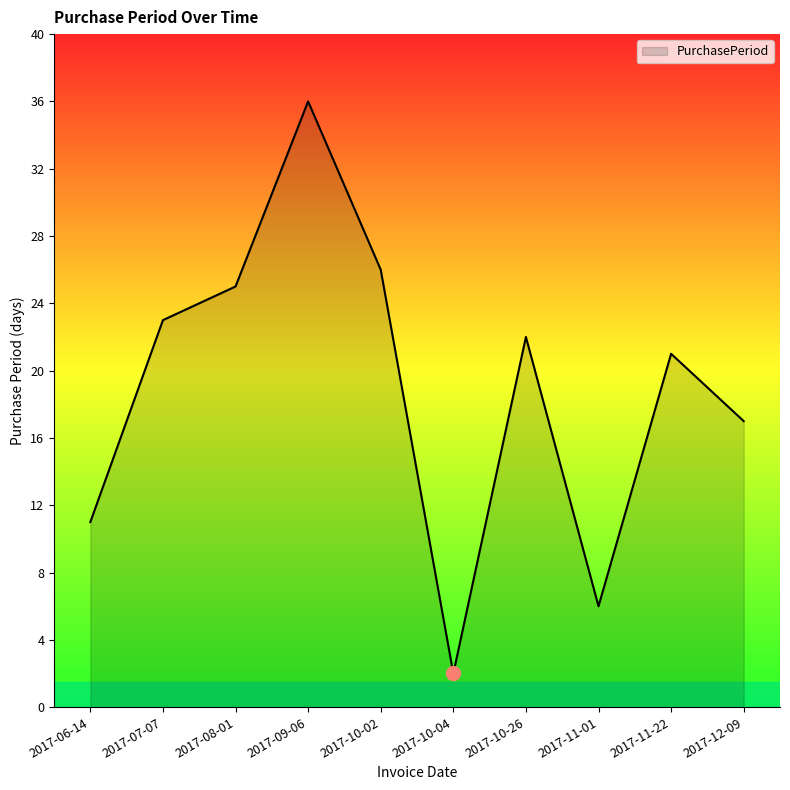

Which has a higher value, 2017-11-22 or 2017-09-06?

2017-09-06